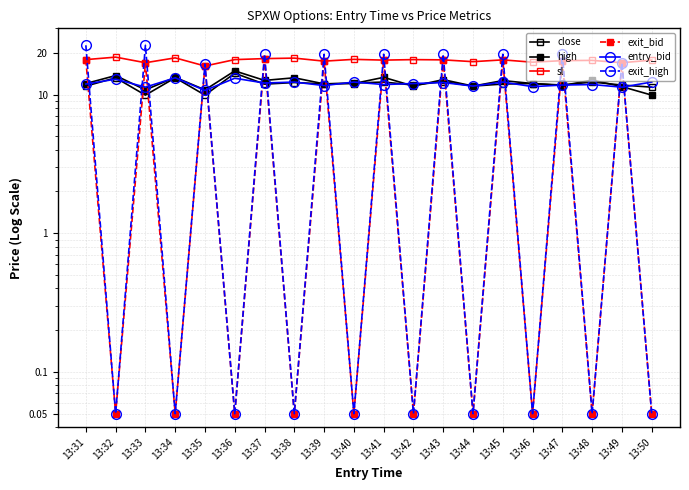

True or false: high has more than 2 points higher than both neighbors.

True